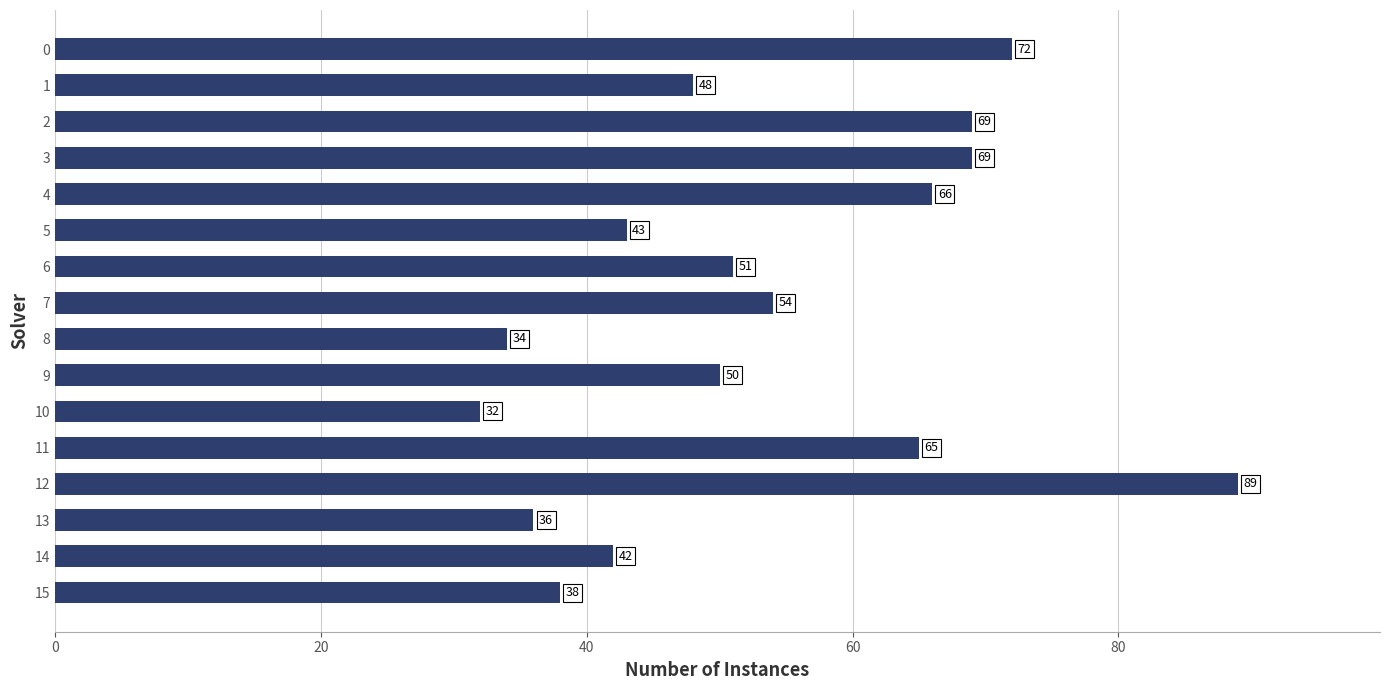

Which has a higher value, 1 or 12?

12